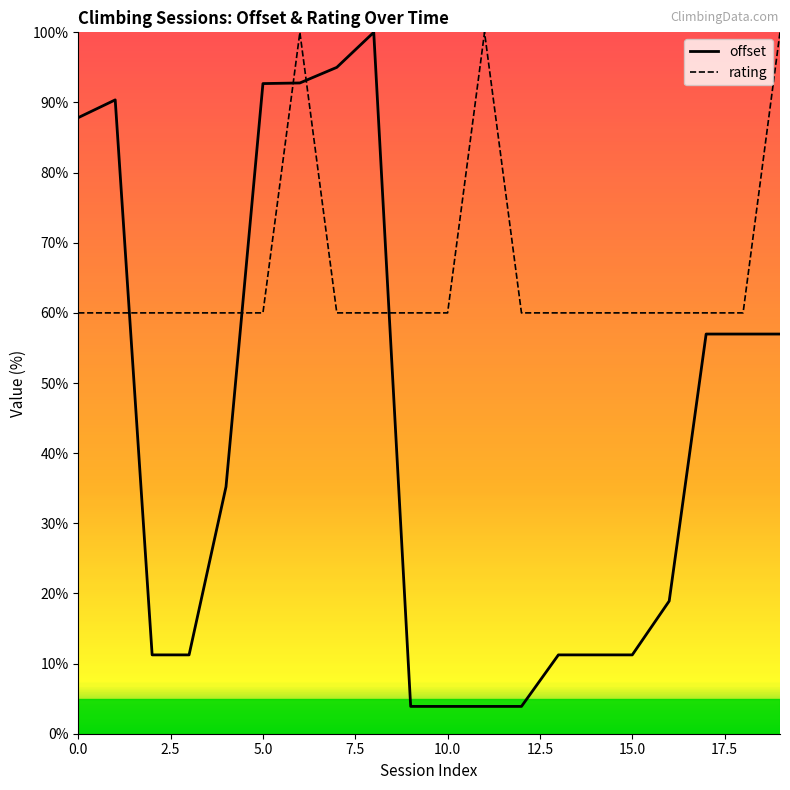

List the series in order of their peak value, highest first.

offset, rating